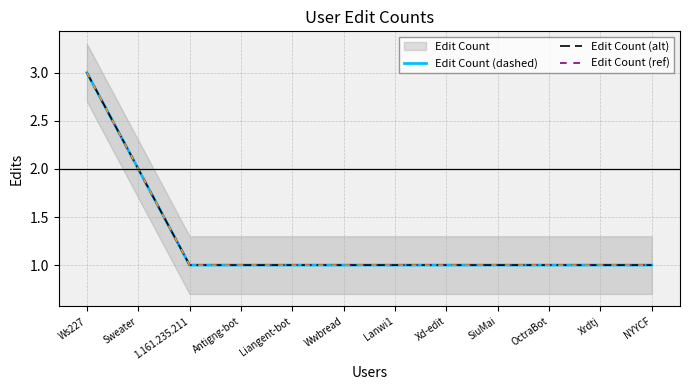

True or false: Edit Count (dashed) and Edit Count cross at least once.

False